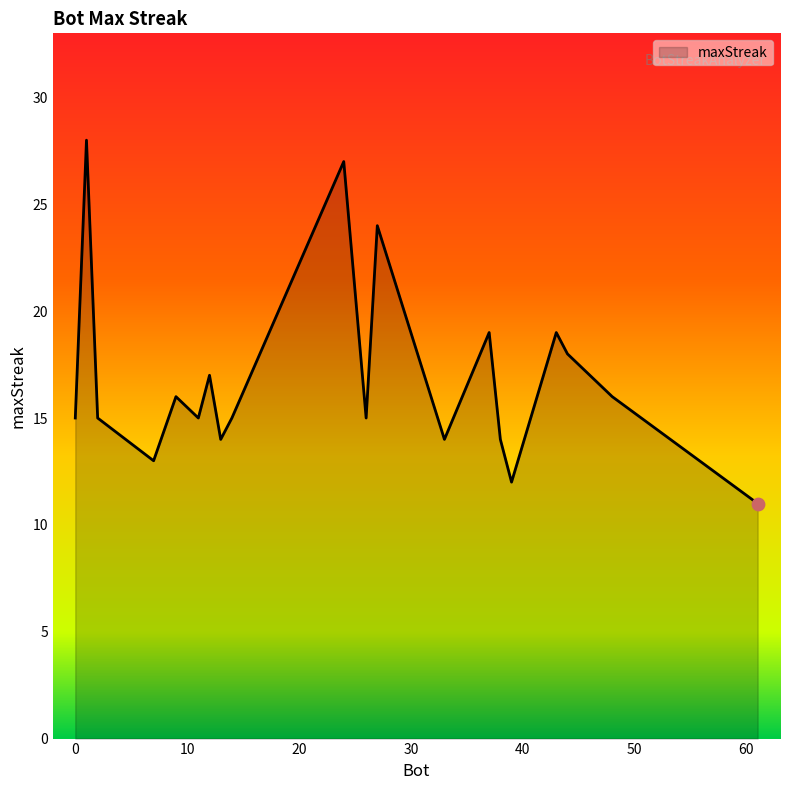

What is the difference between the maximum and minimum values?

17